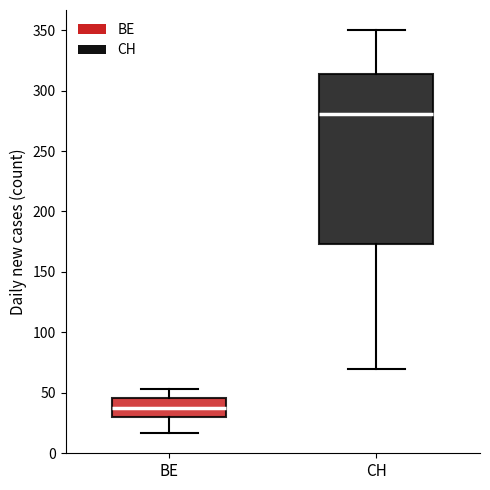

Which box's median line is the highest?

CH